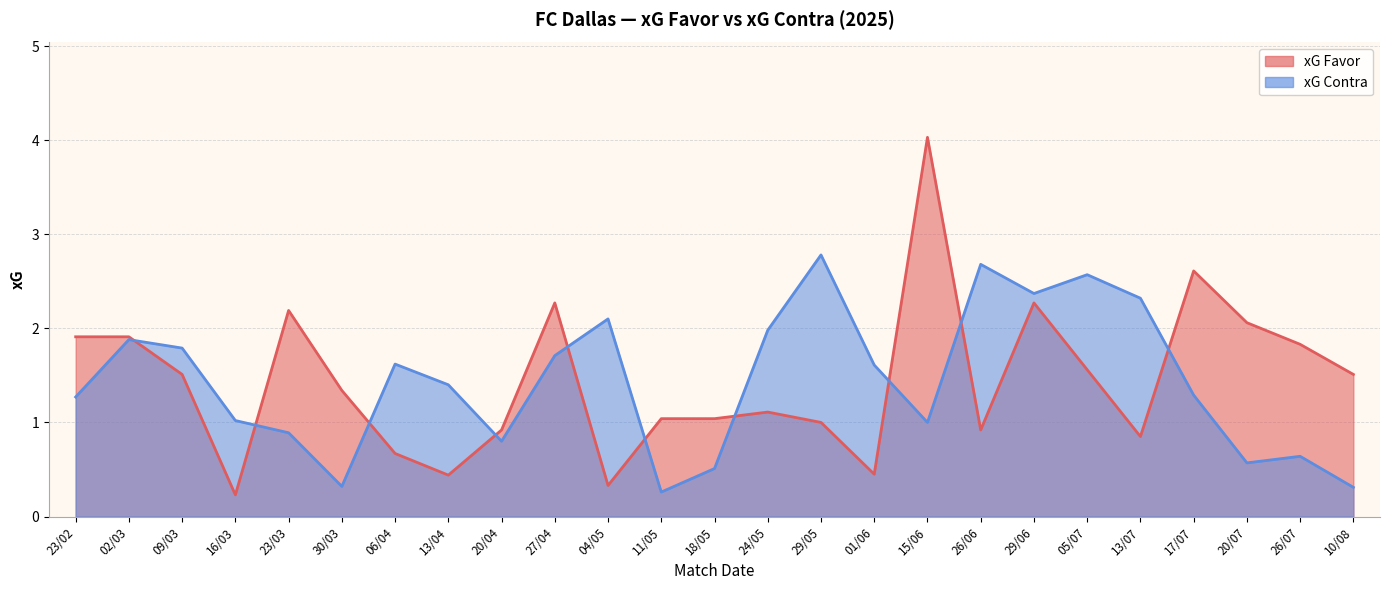

At which category does the chart reach its minimum across all series?

16/03